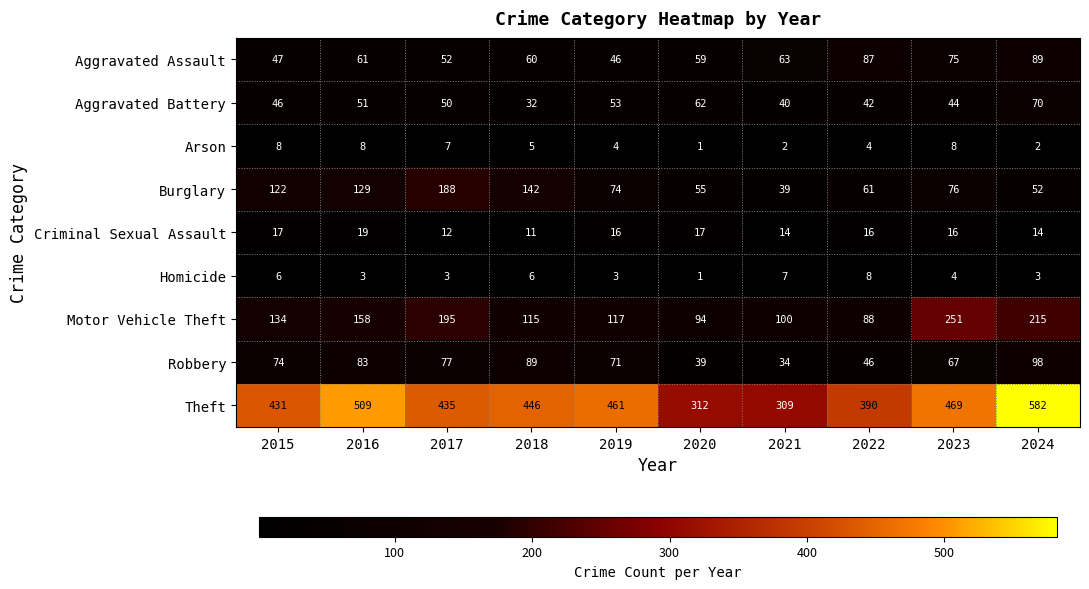

At which category is the sum across all series the highest?

2024